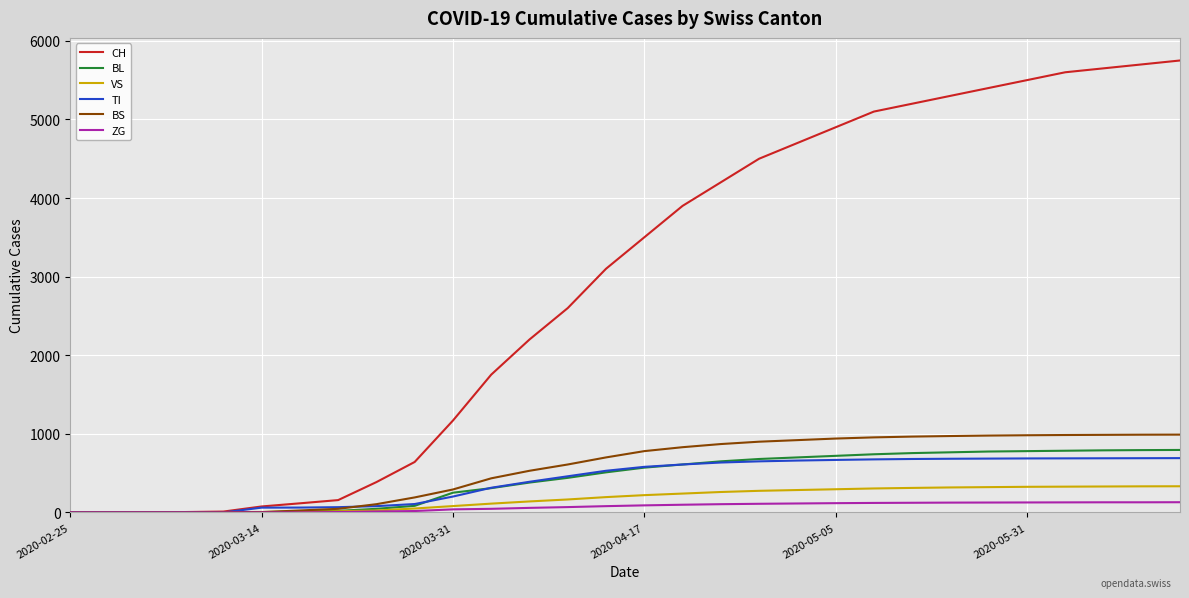

Which series has the largest total across all categories?

CH